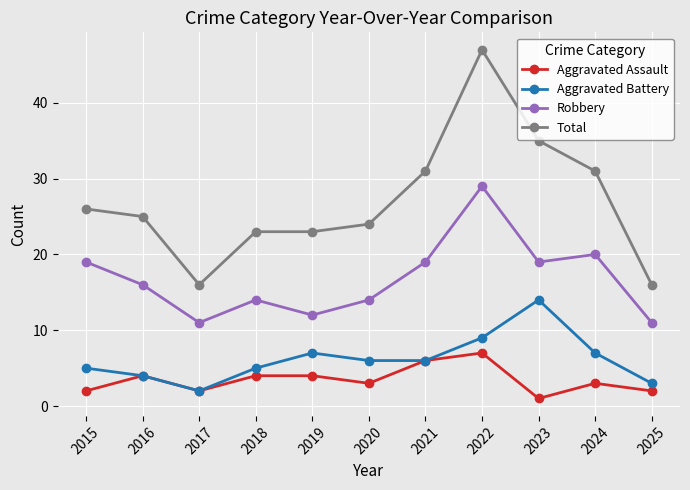

At how many categories does at least one series exceed 46?

1